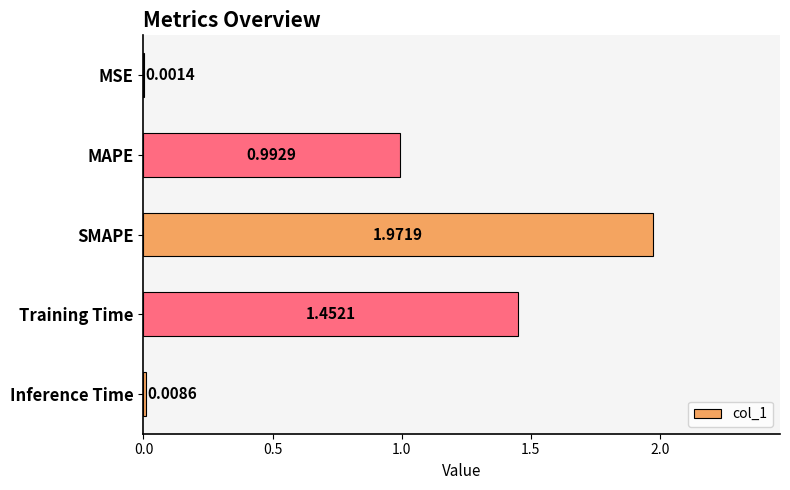

Which has a higher value, MSE or Training Time?

Training Time